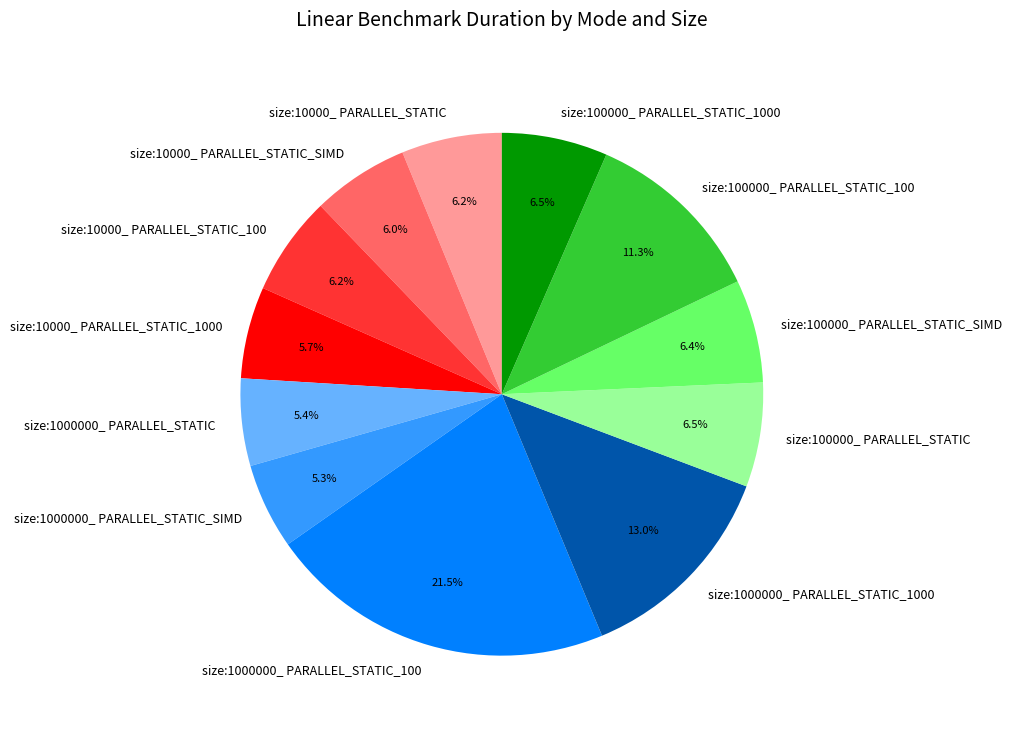

Approximately how many times larger is the value at size:100000_ PARALLEL_STATIC_1000 compared to size:1000000_ PARALLEL_STATIC_100?

0.3